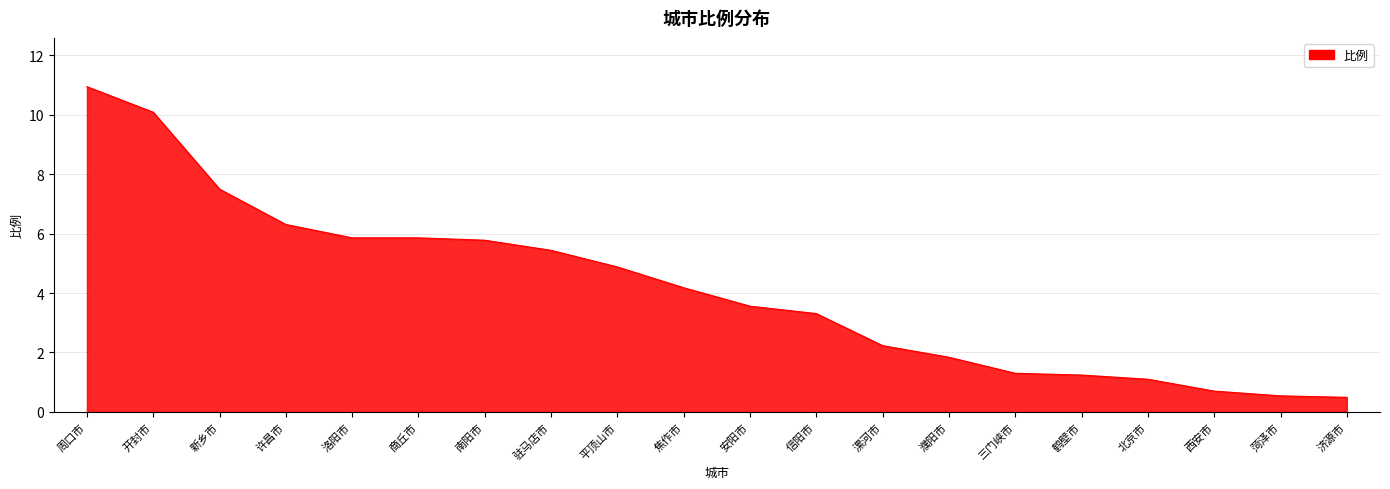

At which category does the chart reach its peak across all series?

周口市